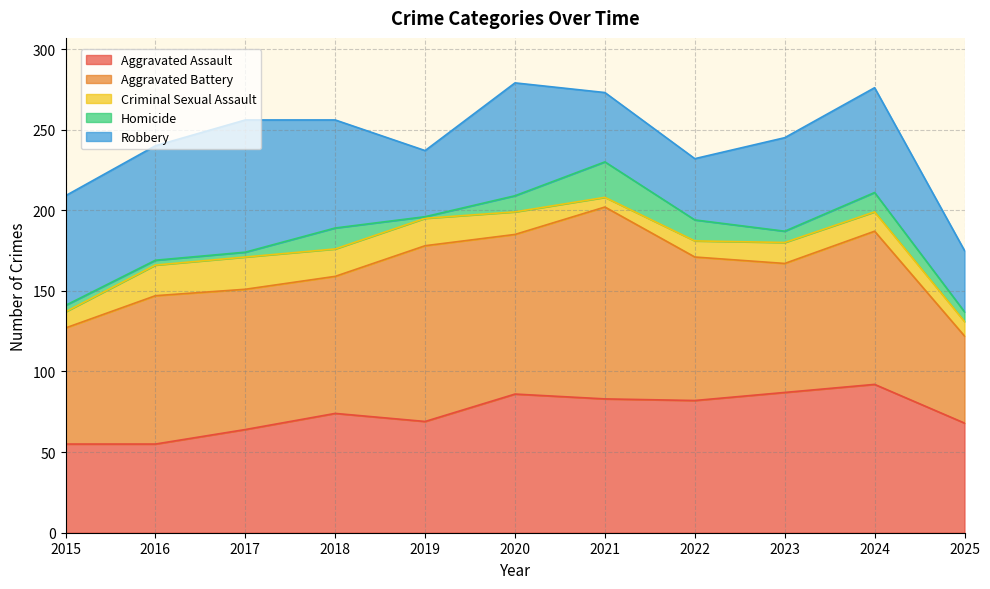

What is the value of the Criminal Sexual Assault point at the 8th from the left?

10